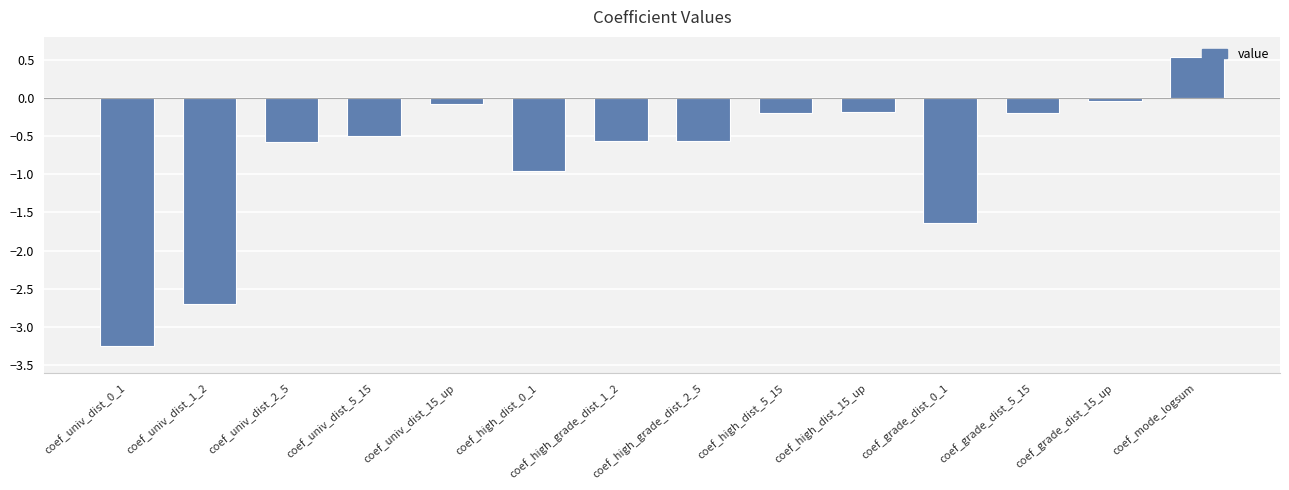

What position from the right is coef_high_dist_0_1?

9